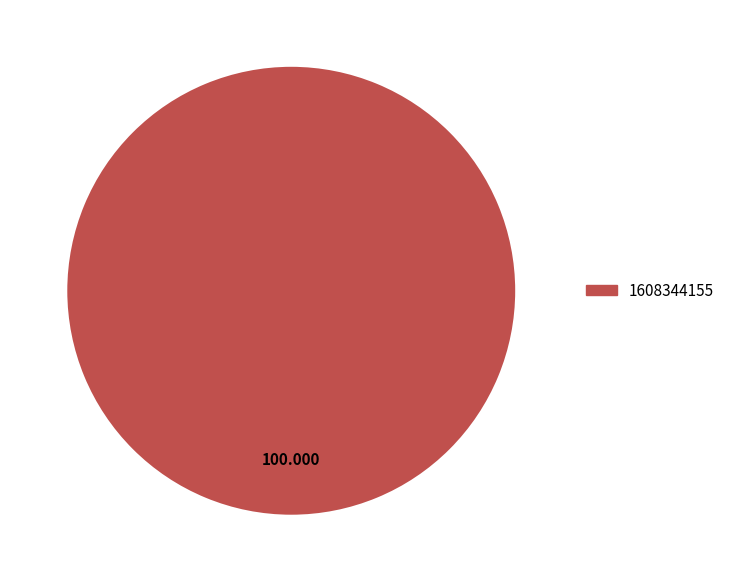

Does 1608344155 represent more than half of the total?

Yes